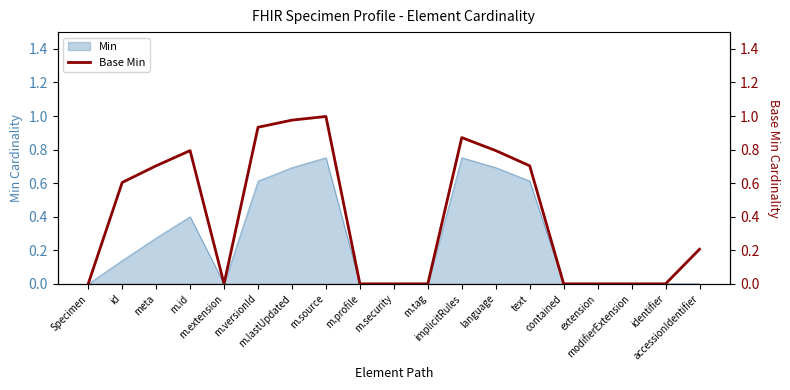

The chart shows a value of 0.5 at m.extension. True or false?

False